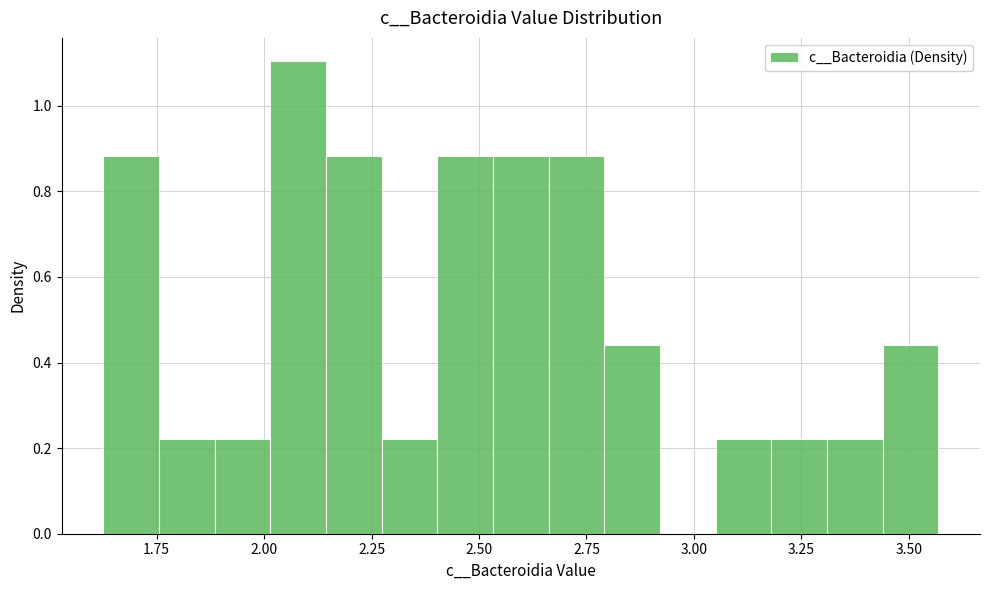

Around what value on the x-axis is the tallest bar? Give the approximate position of its centre, as read against the axis.

2.10